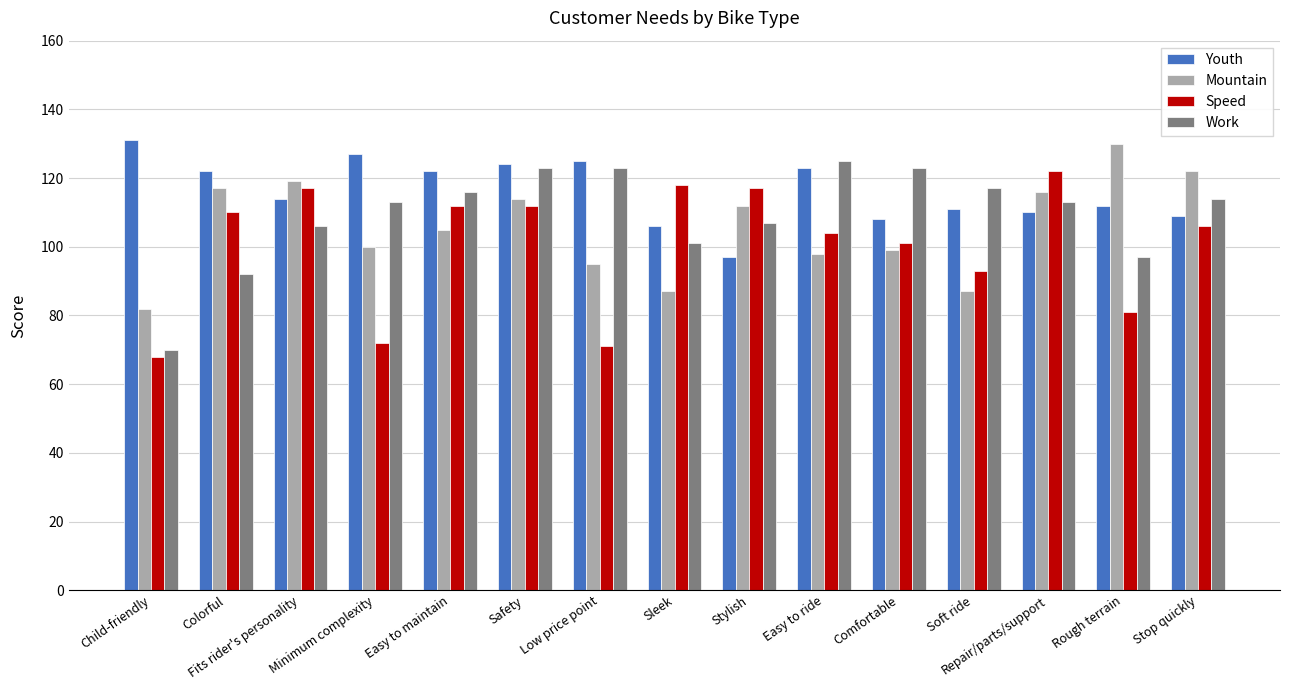

What position from the right is Easy to maintain?

11